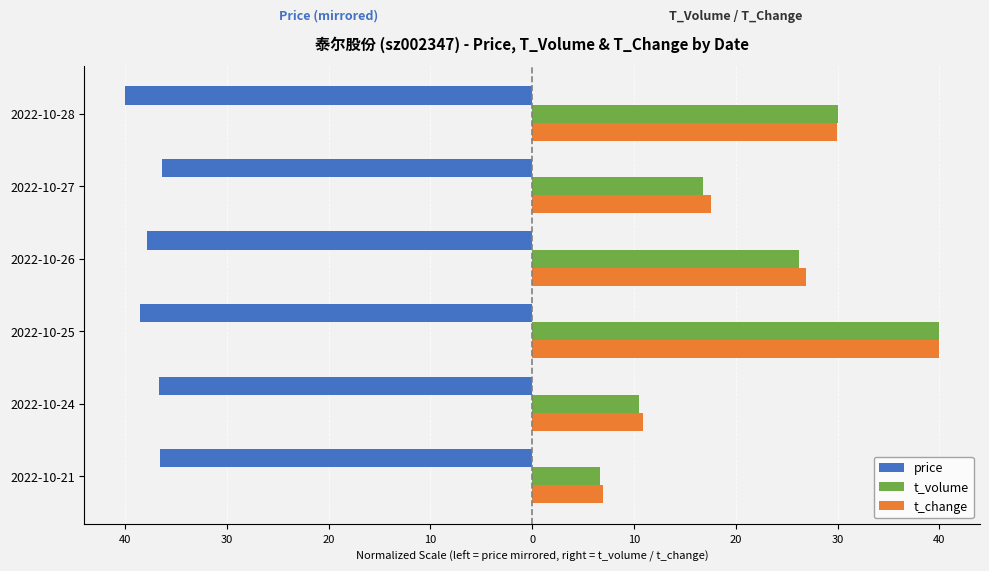

What is the difference between the maximum and second lowest values in the price series?

2.2